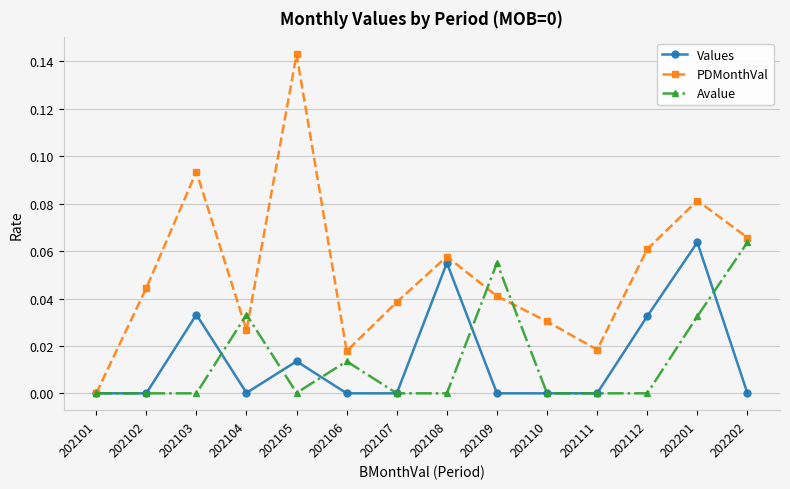

At which category is the sum across all series the highest?

202201